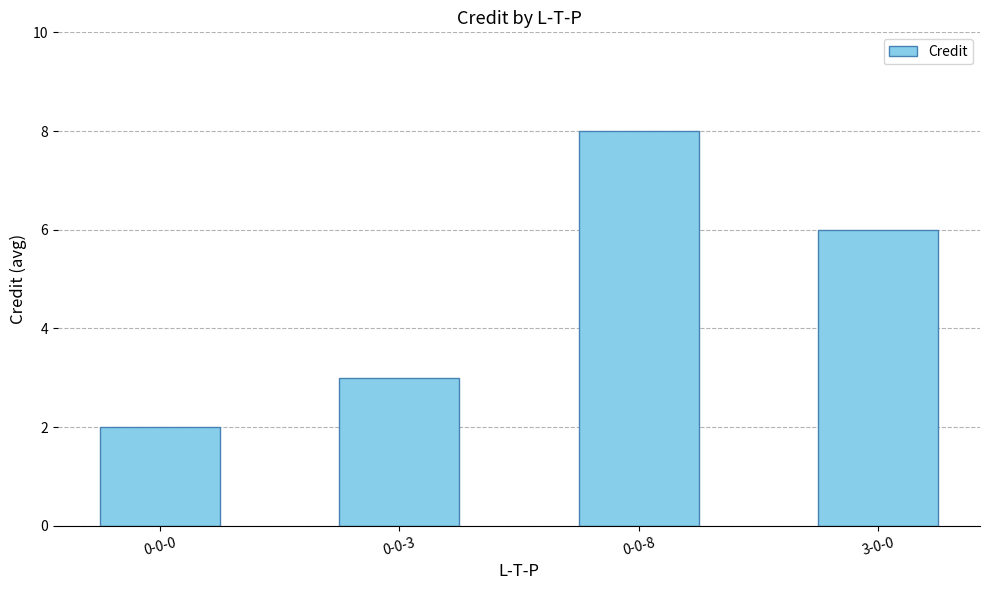

List the labels in order of value, largest first.

0-0-8, 3-0-0, 0-0-3, 0-0-0